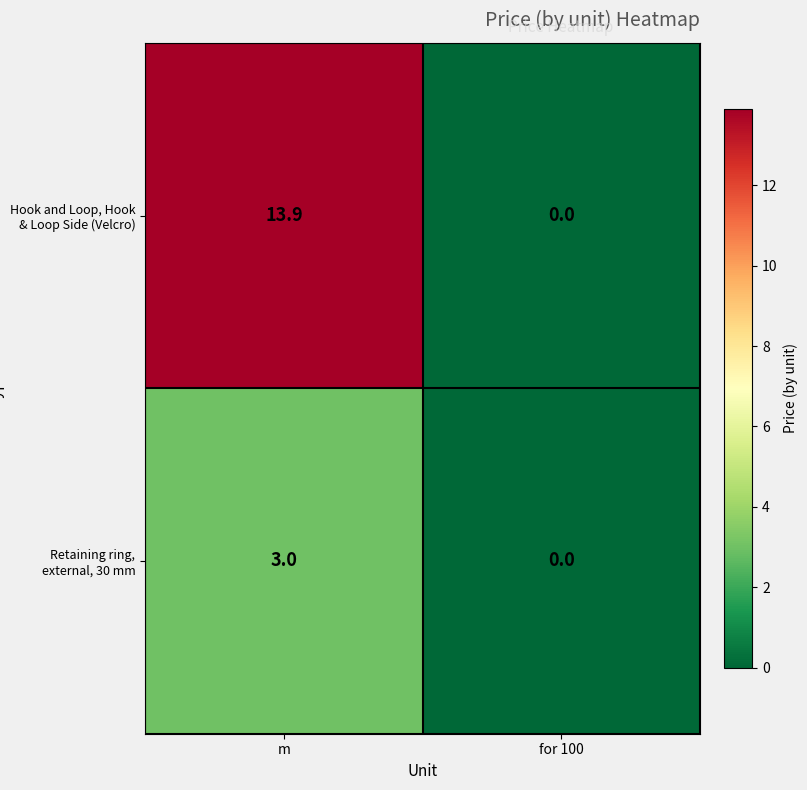

Between m and for 100, which series saw the biggest shift?

Hook and Loop, Hook & Loop Side (Velcro)